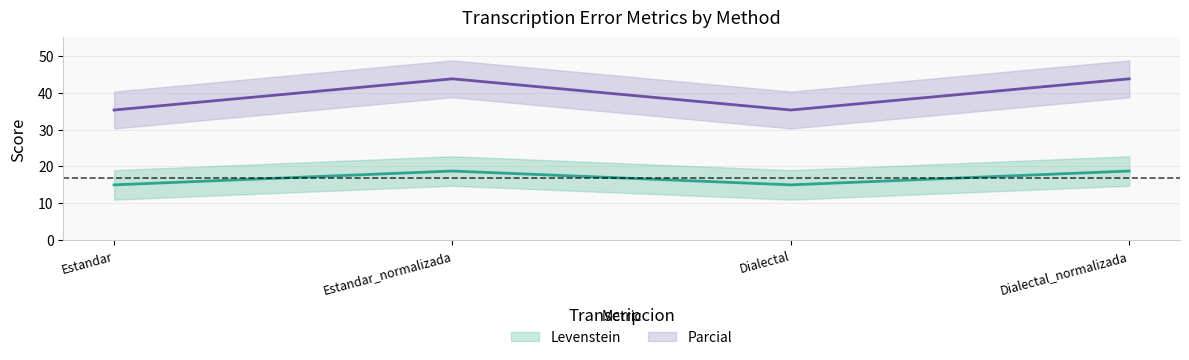

What position from the left is Dialectal_normalizada?

4